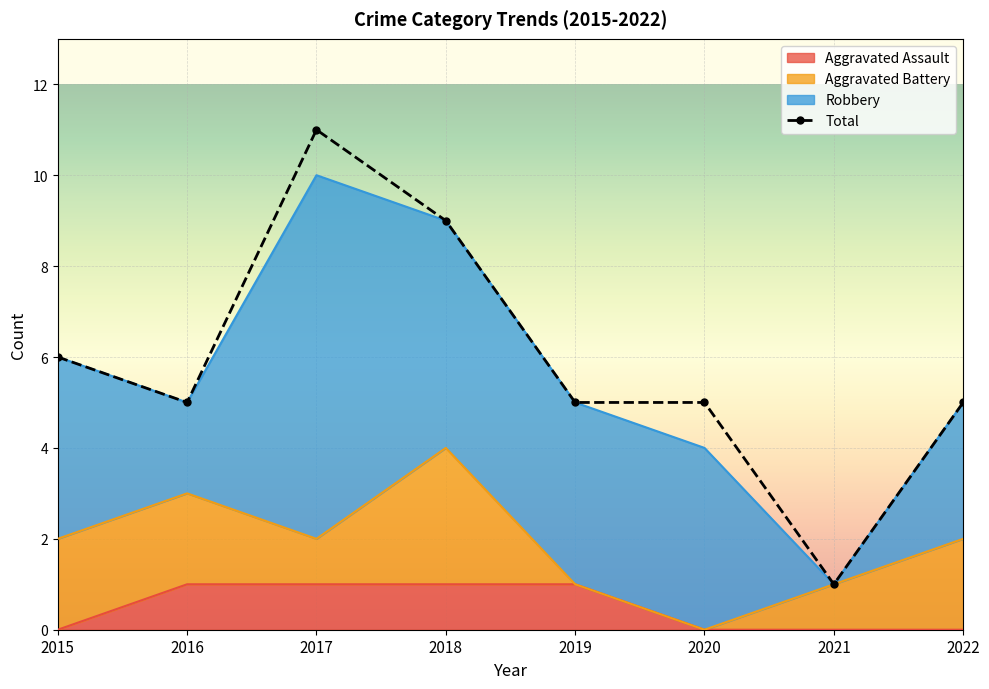

True or false: Total and Aggravated Assault intersect in this chart.

False